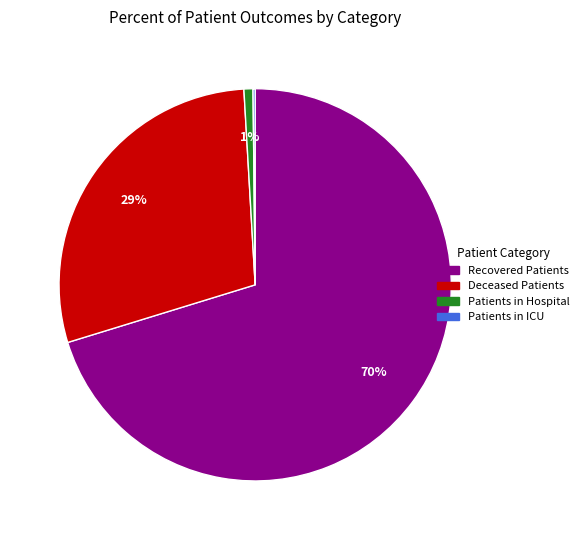

To the nearest percent, what is the average slice percentage?

25%